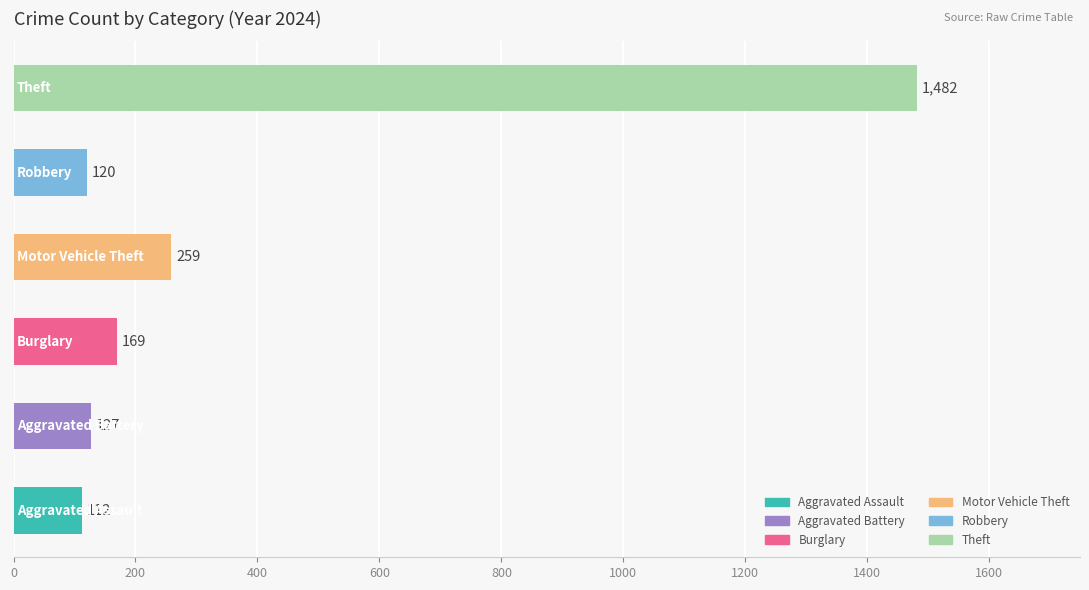

What is the average value?

378